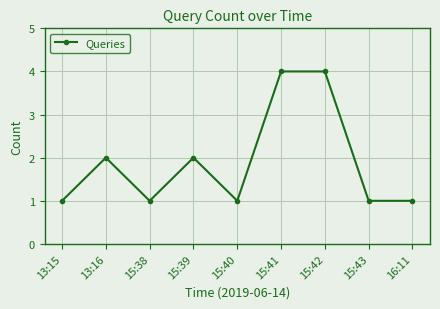

Read the value at 15:40.

1